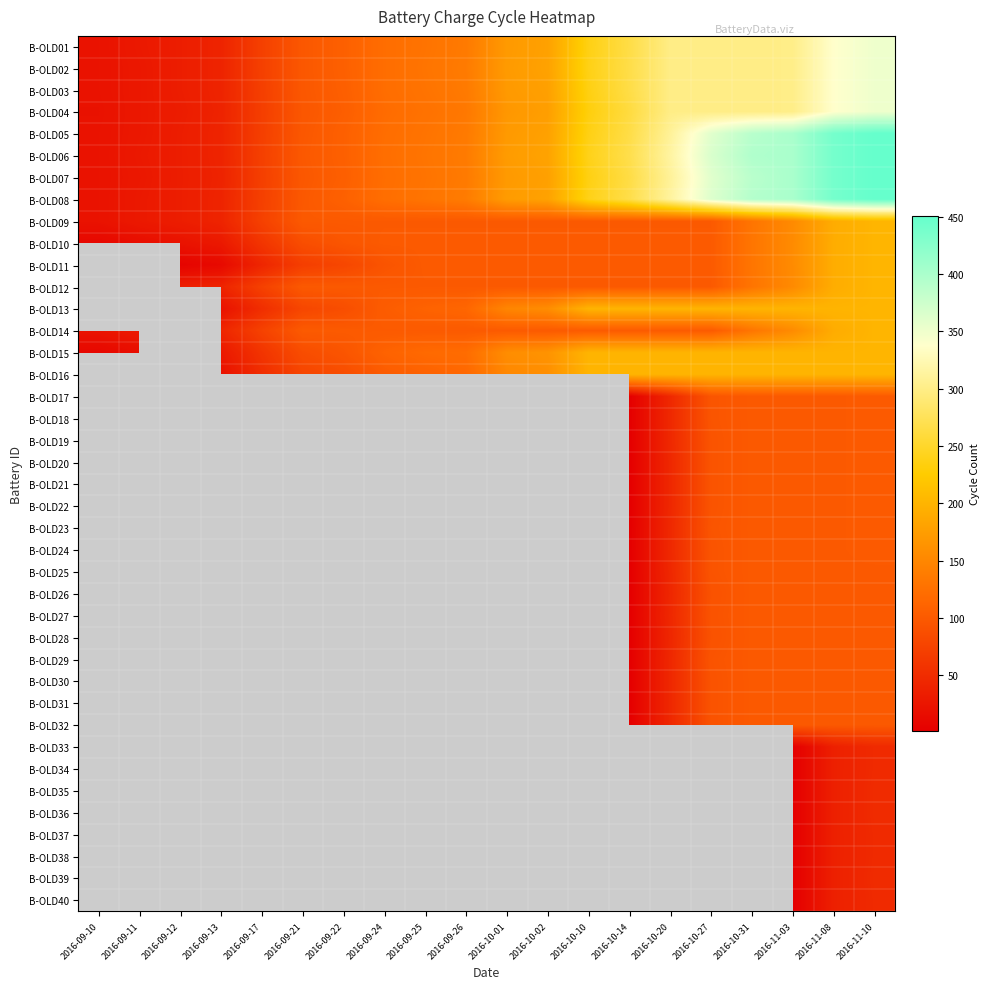

True or false: B-OLD12 has a value of 100.0 at 2016-10-02.

True